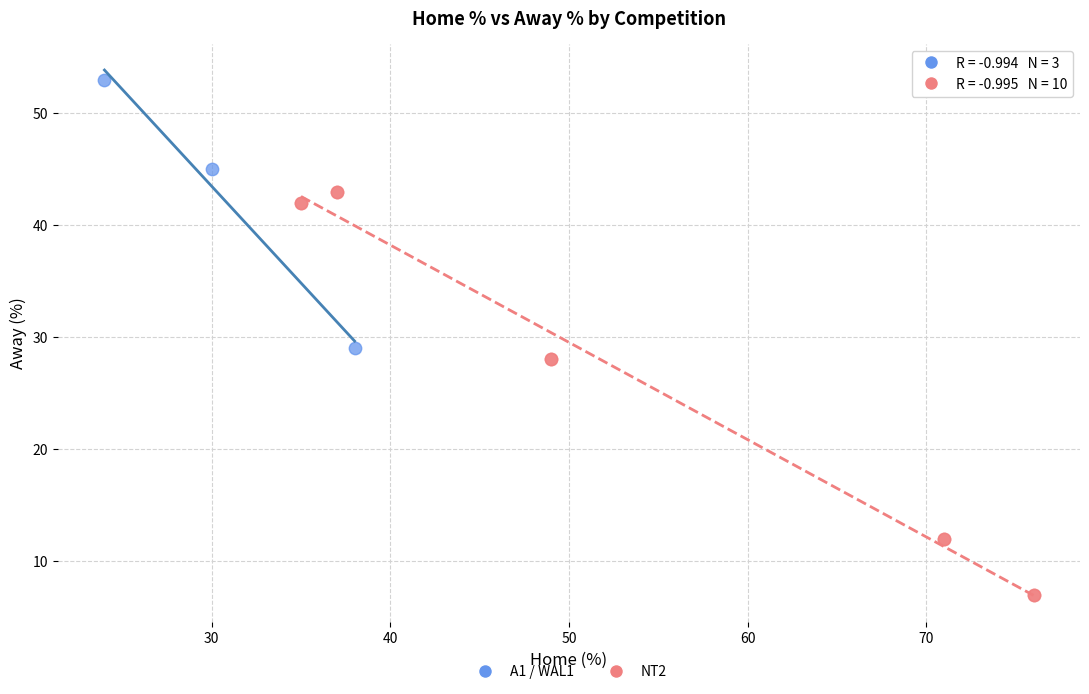

Which series contains the highest Y value?

A1 / WAL1